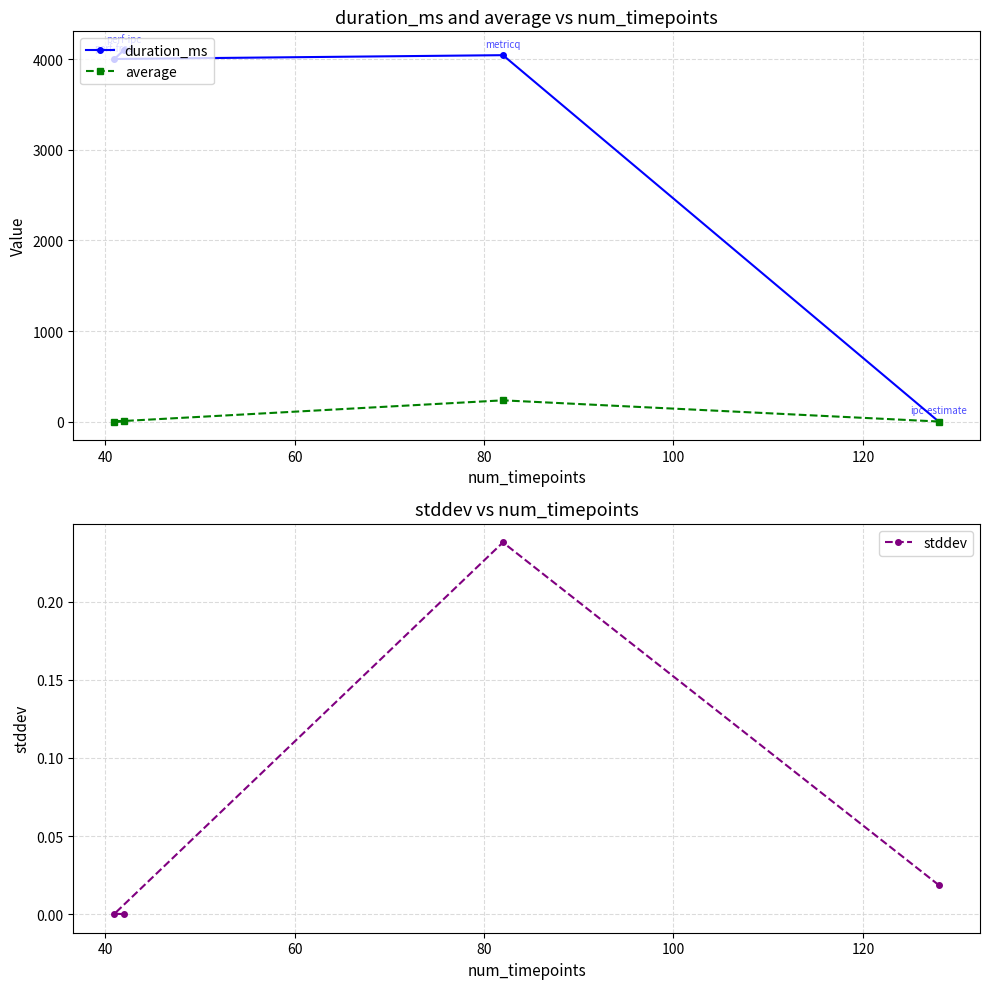

How many times do duration_ms and average cross each other?

1